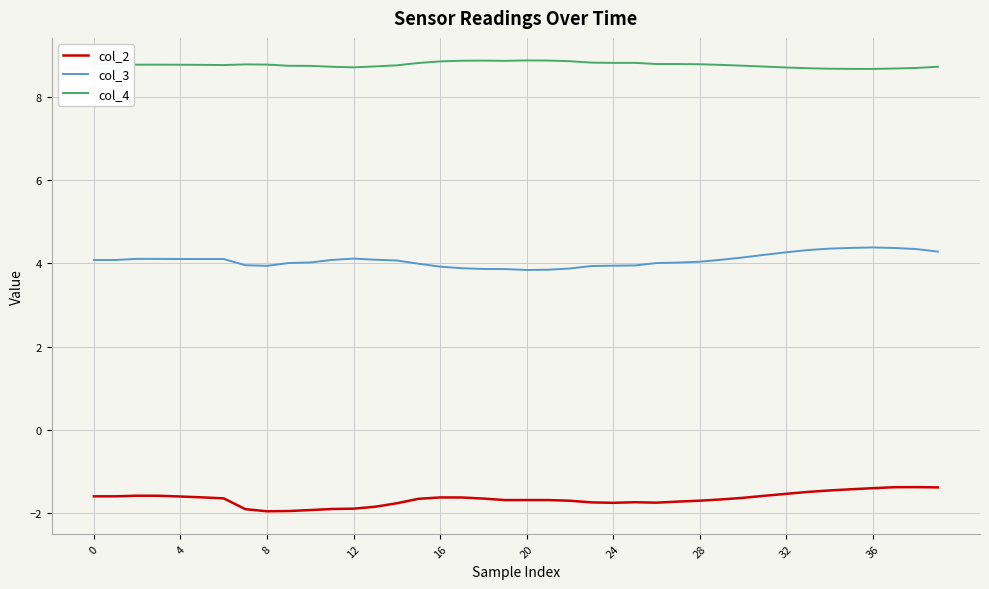

What is the maximum value for col_3?

4.4